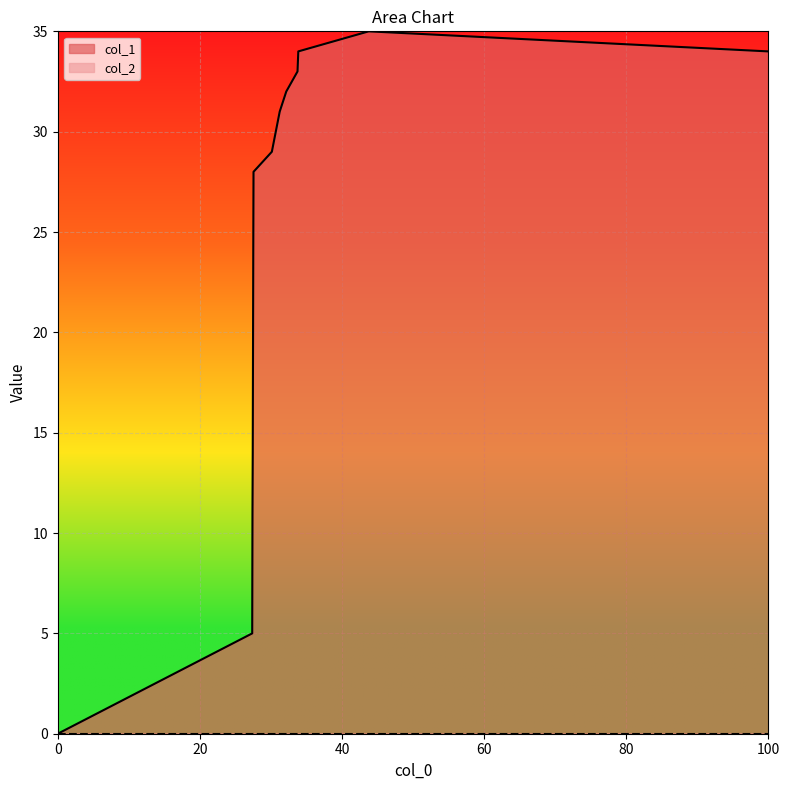

Which series has the largest total across all categories?

col_1